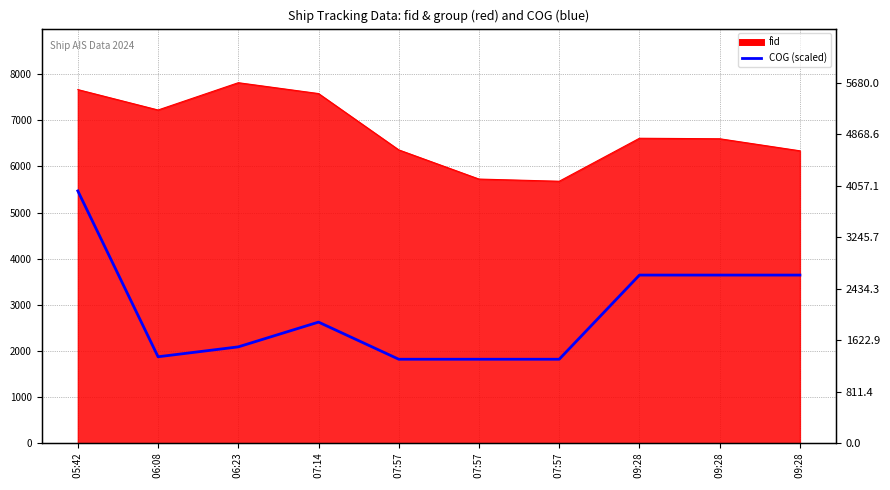

At which category does the data reach its first local valley?

 06:08